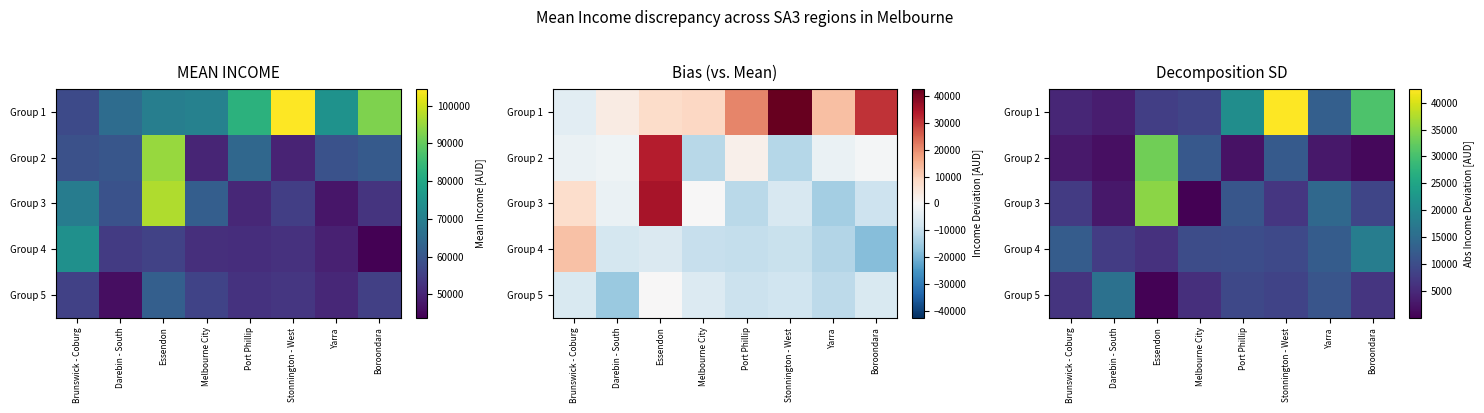

Which series has the largest range (max minus min)?

Group 1